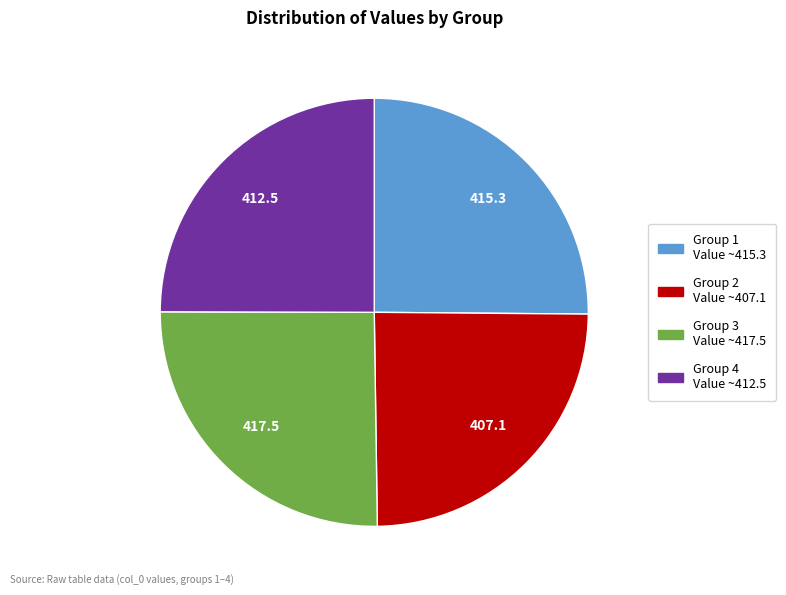

What is the ratio of the value at Group 3 Value ~417.5 to the value at Group 2 Value ~407.1?

1.0